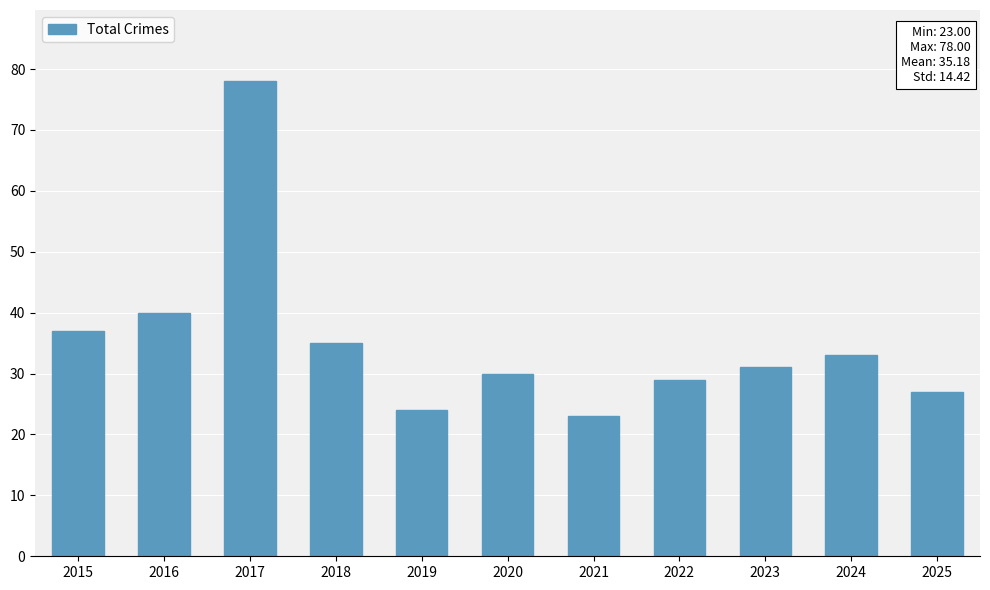

Which has a higher value, 2017 or 2018?

2017